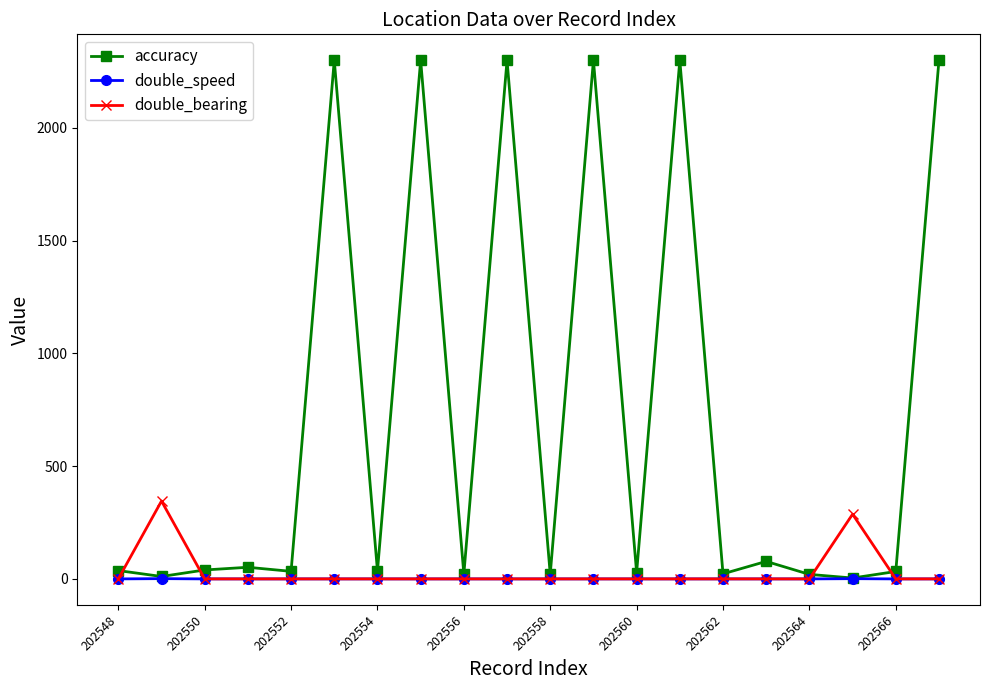

What is the average value of the accuracy series?

711.8